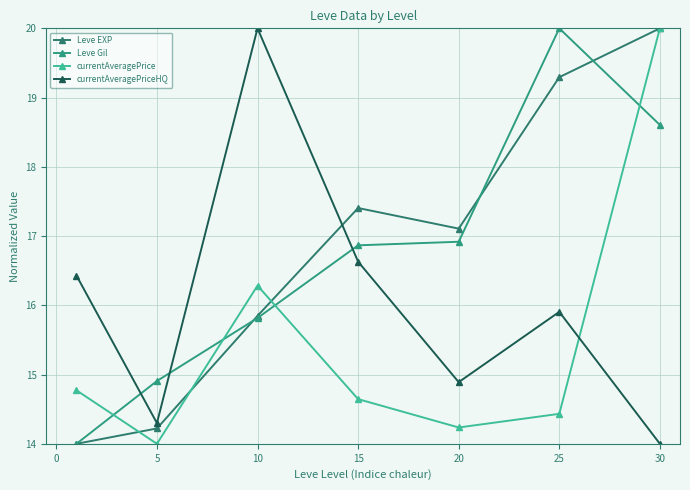

Reading right to left, extract all data points from this chart.

Leve EXP: 20.0	19.3	17.1	17.4	15.8	14.2	14.0
Leve Gil: 18.6	20.0	16.9	16.9	15.8	14.9	14.0
currentAveragePrice: 20.0	14.4	14.2	14.6	16.3	14.0	14.8
currentAveragePriceHQ: 14.0	15.9	14.9	16.6	20.0	14.3	16.4